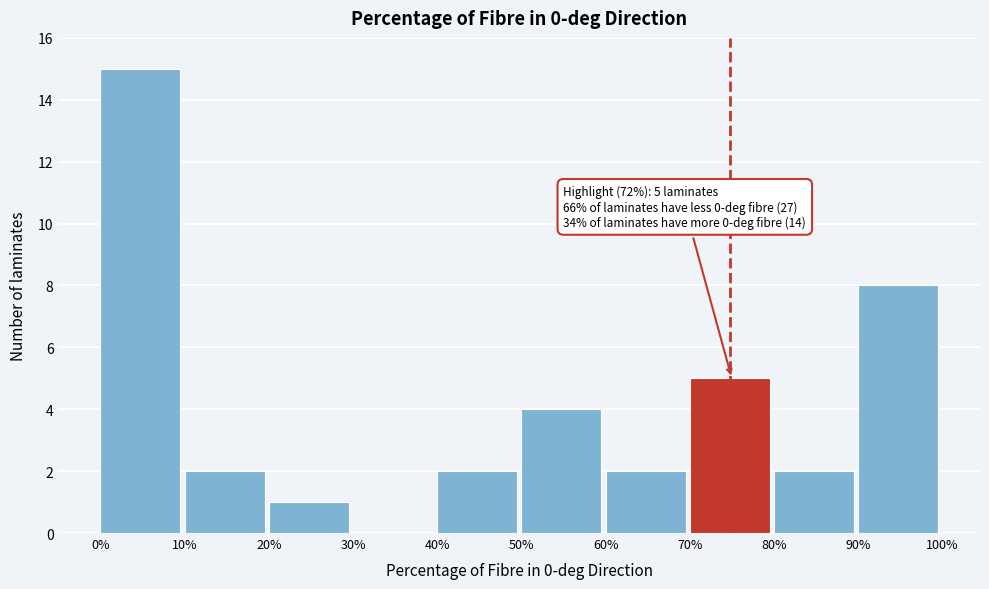

Which range on the x-axis has the tallest bar?

0% to 10%